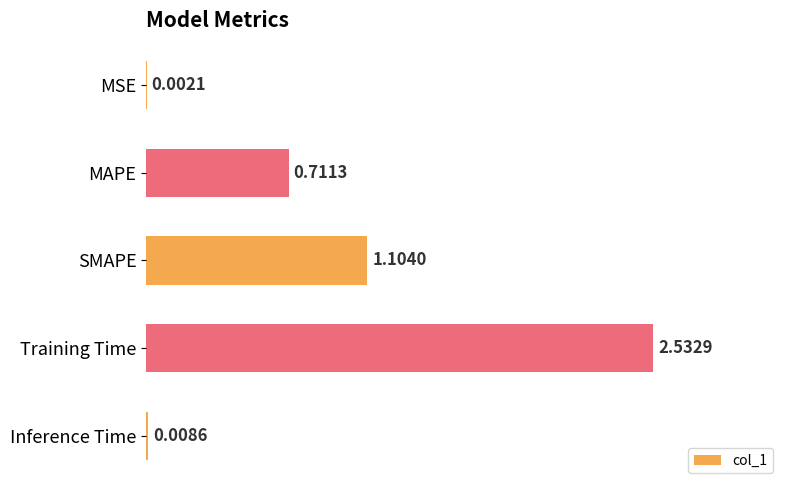

What is the sum of all values?

4.4